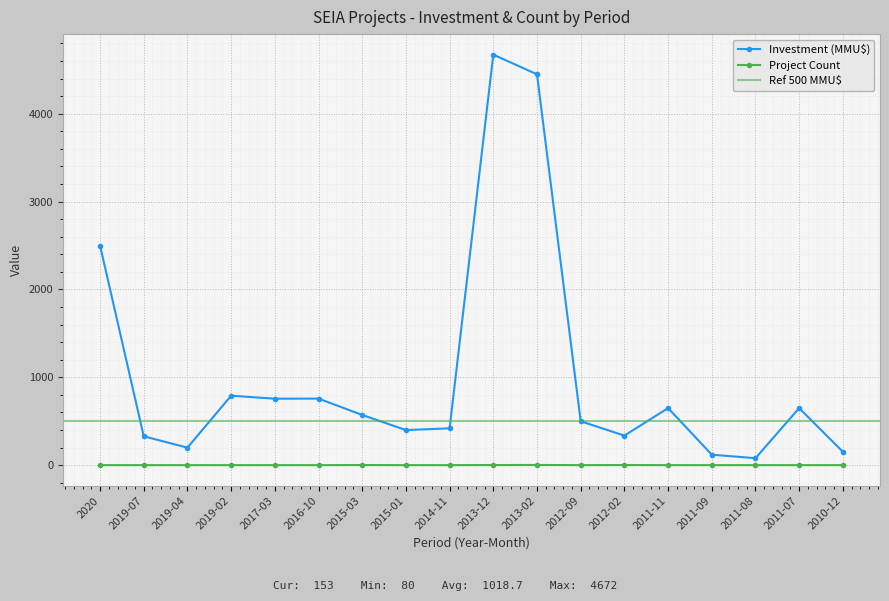

Count the number of categories in the chart.

18